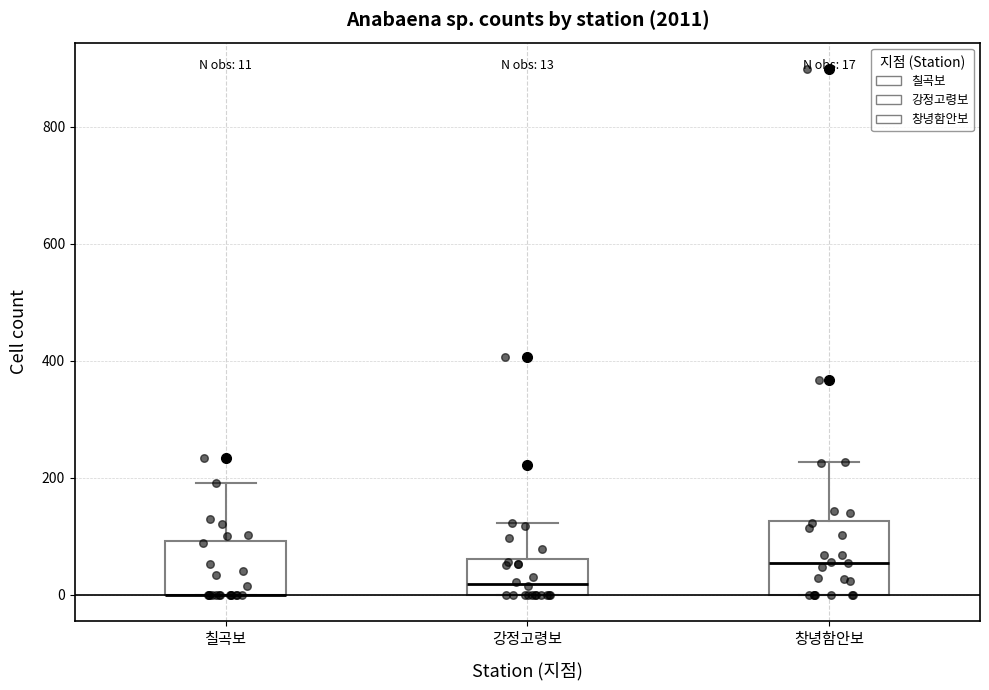

Which box is the tallest, from its lower edge to its upper edge?

창녕함안보